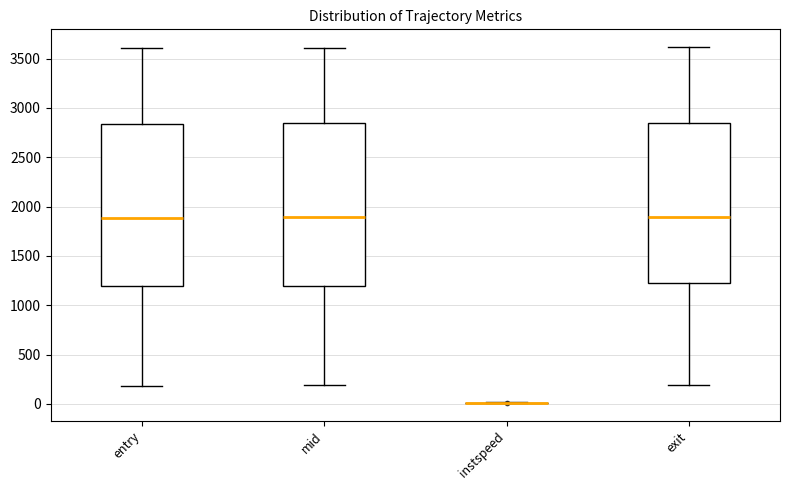

Where is the lower edge of the box for mid on the y-axis? The values are not printed on the chart, so give them approximately, as read against the axis.

1200